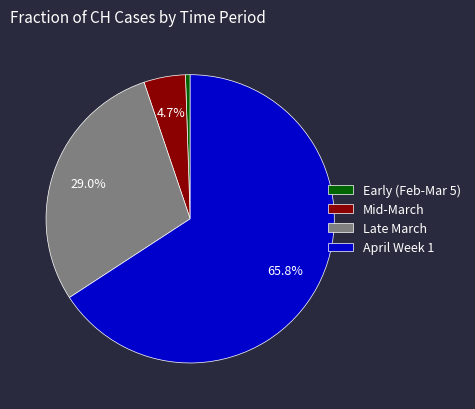

To the nearest percent, what is the difference between the largest and smallest slice percentages?

65%